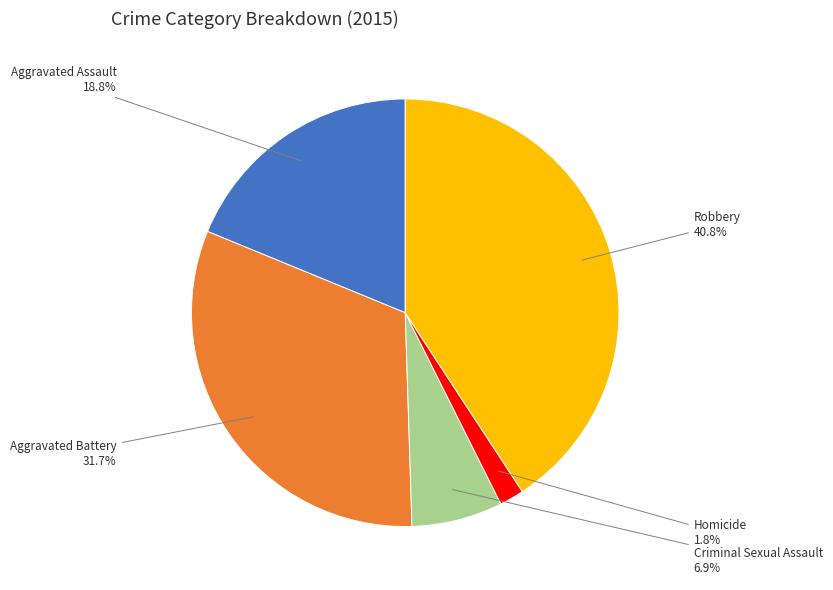

The Robbery slice represents 55% of the pie. True or false?

False